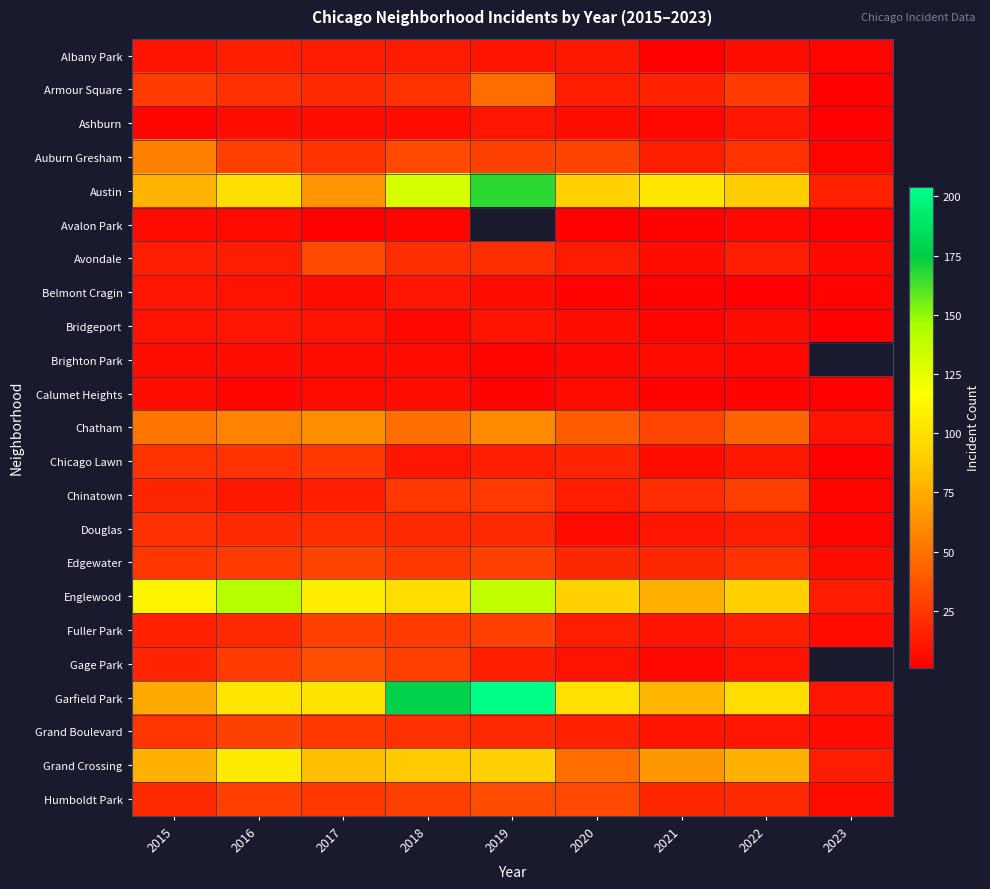

Which has a higher value, 2015 or 2019?

2015